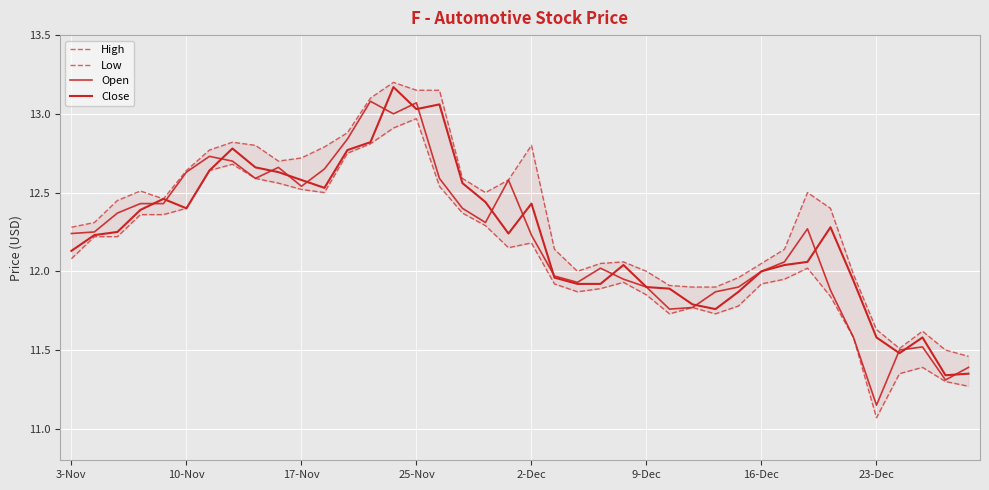

At how many categories does at least one series exceed 12?

28